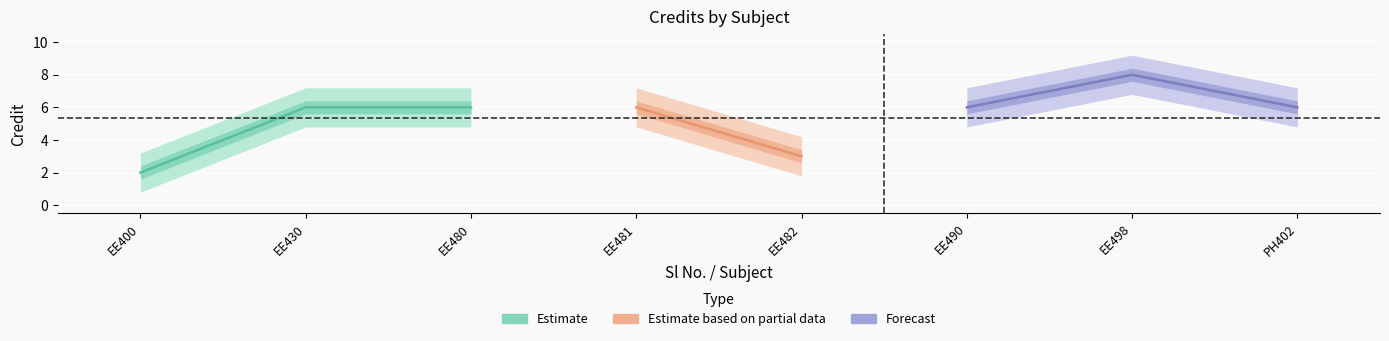

Between 4 and 2, which is larger?

4